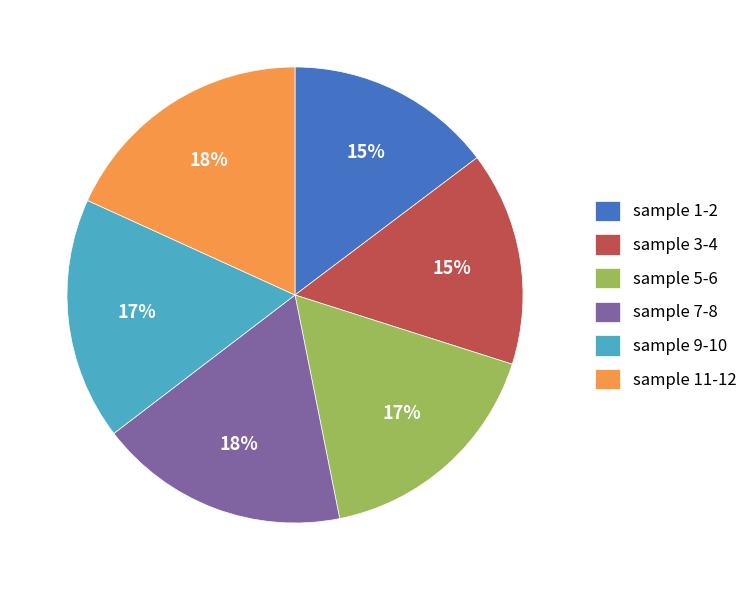

To the nearest percent, what is the average slice percentage?

17%